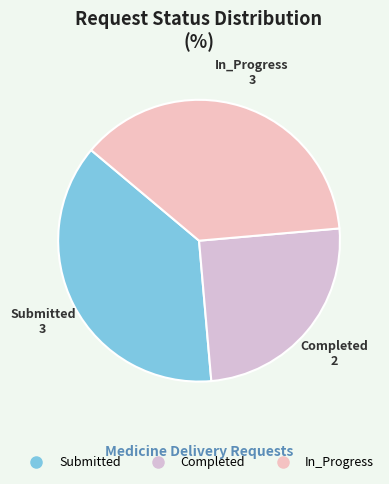

Does Completed represent more than half of the total?

No